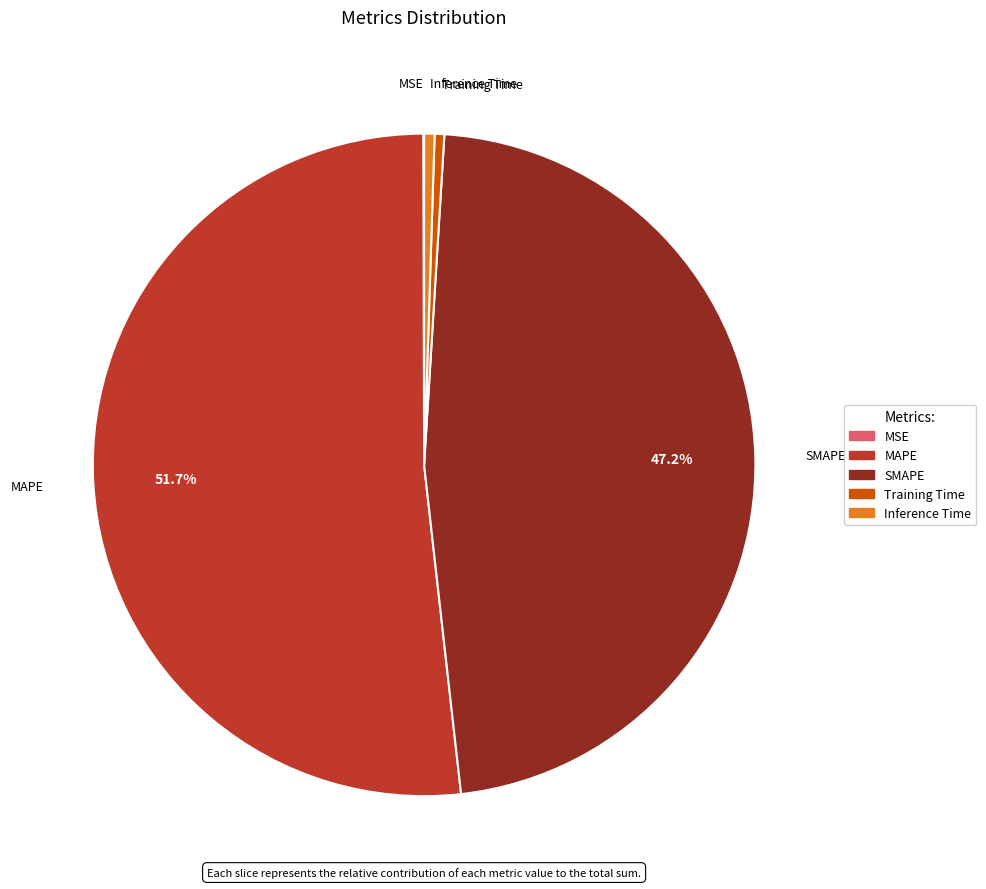

What is the ratio of the value at MAPE to the value at SMAPE?

1.1